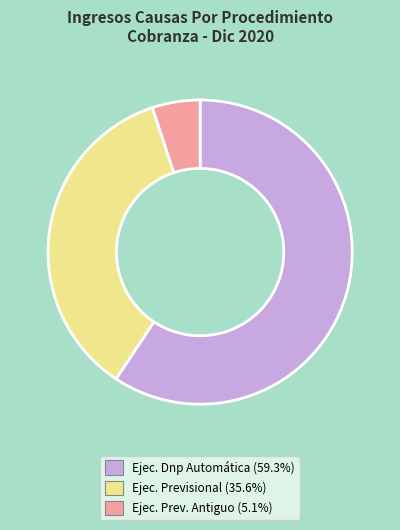

How many segments does this pie chart have?

3